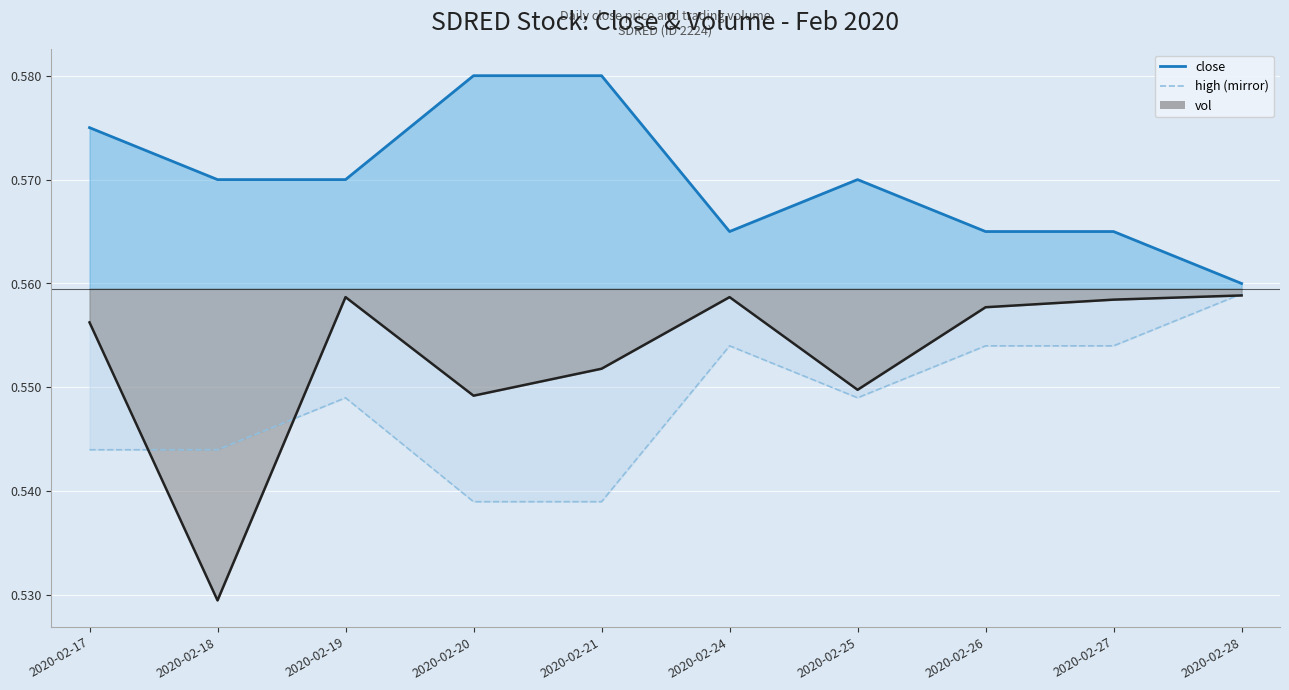

What is the sum of the close values at 2020-02-19 and 2020-02-17?

1.1